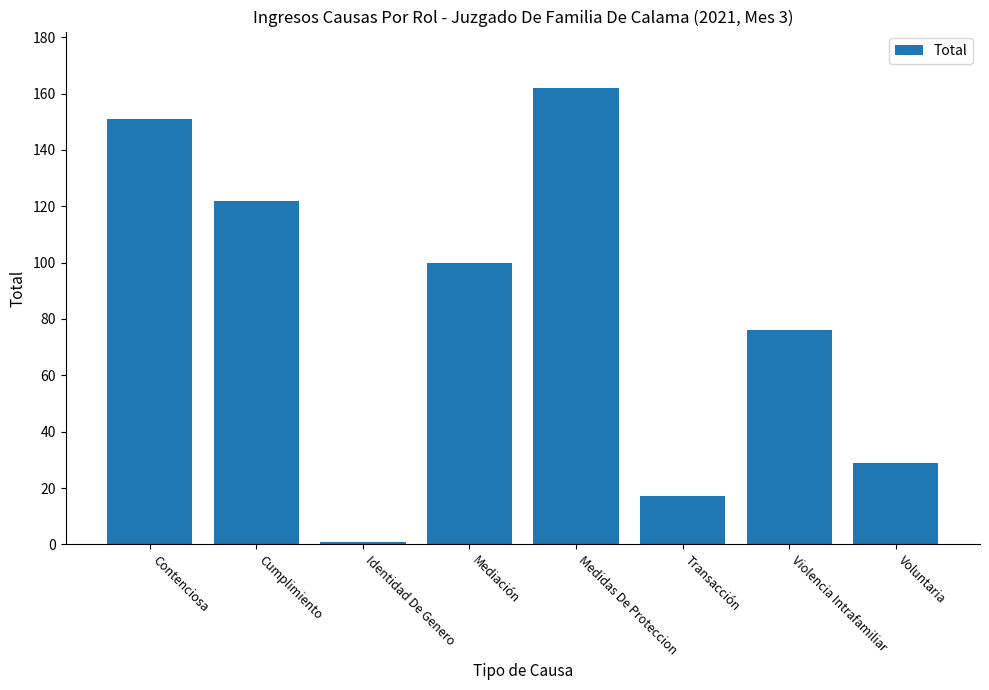

Reading left to right, what are all the values shown in this chart?

151	122	1	100	162	17	76	29